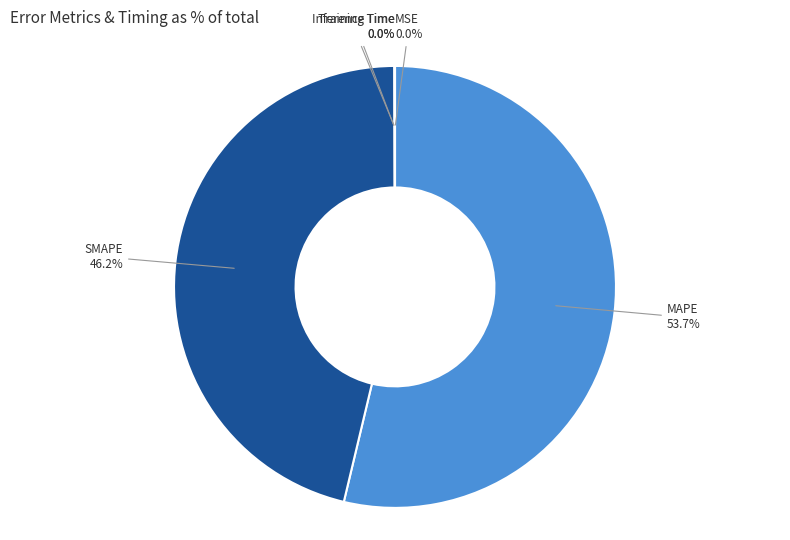

What is the smallest slice in the pie chart?

MSE